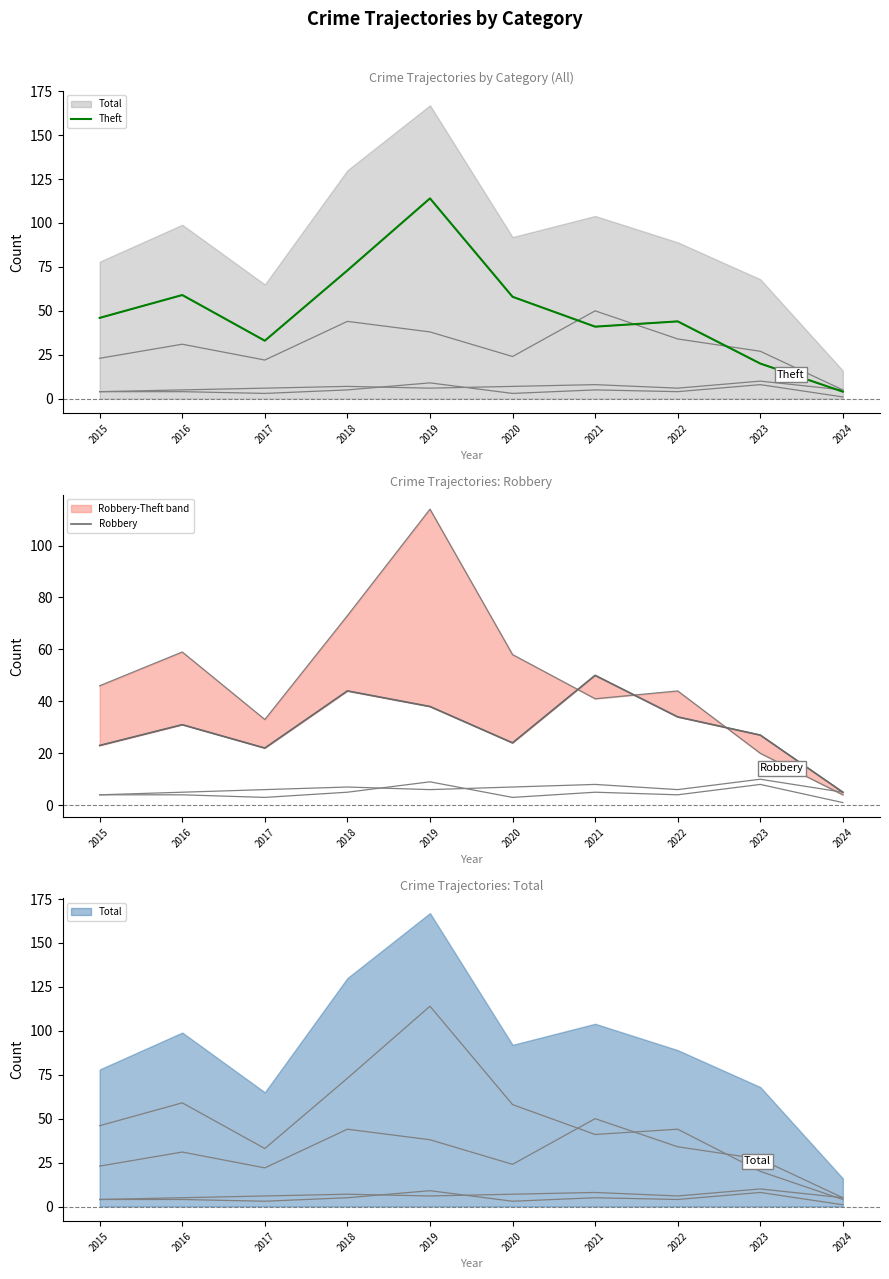

What is the value of the Theft point at the 2nd from the left?

59